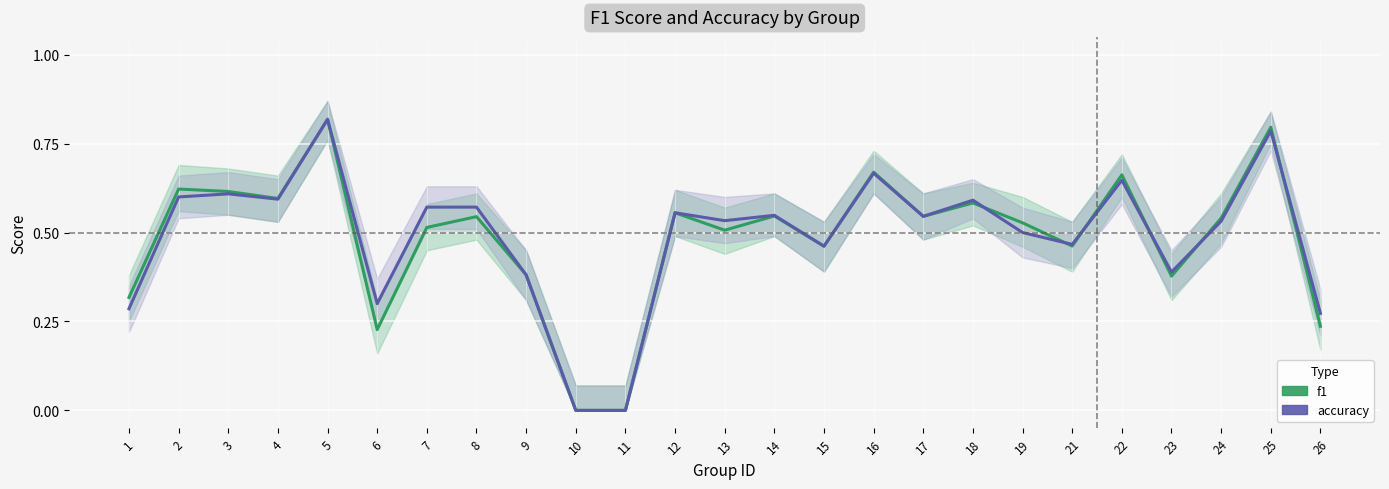

At how many categories does at least one series exceed 0?

23